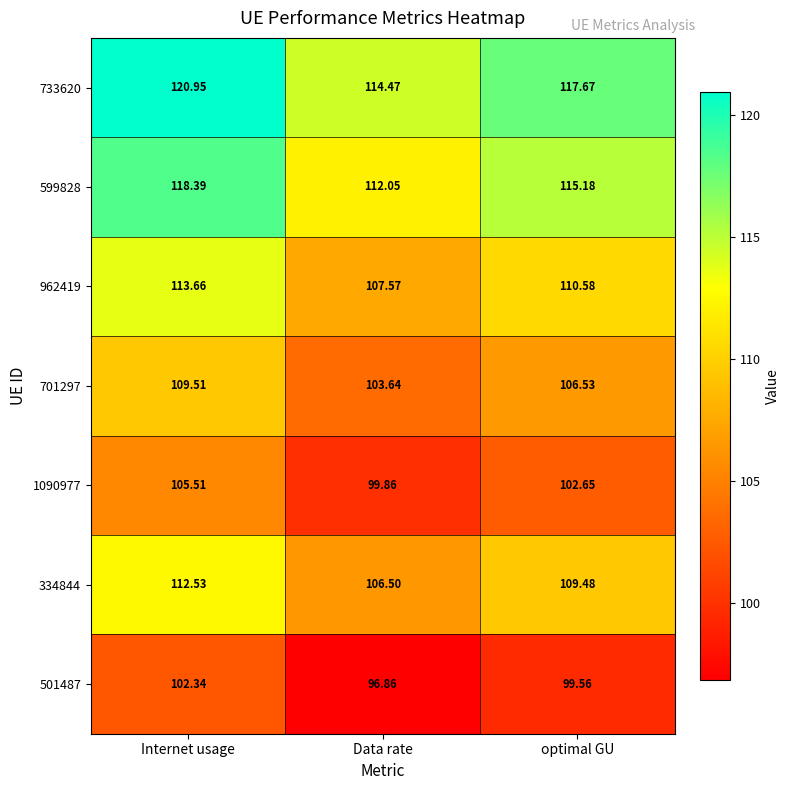

Where does the 733620 series first go above 117?

Internet usage